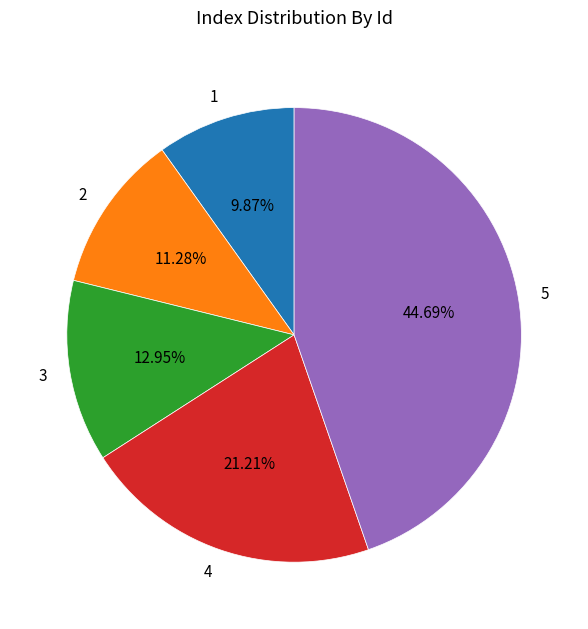

What is the smallest slice in the pie chart?

1